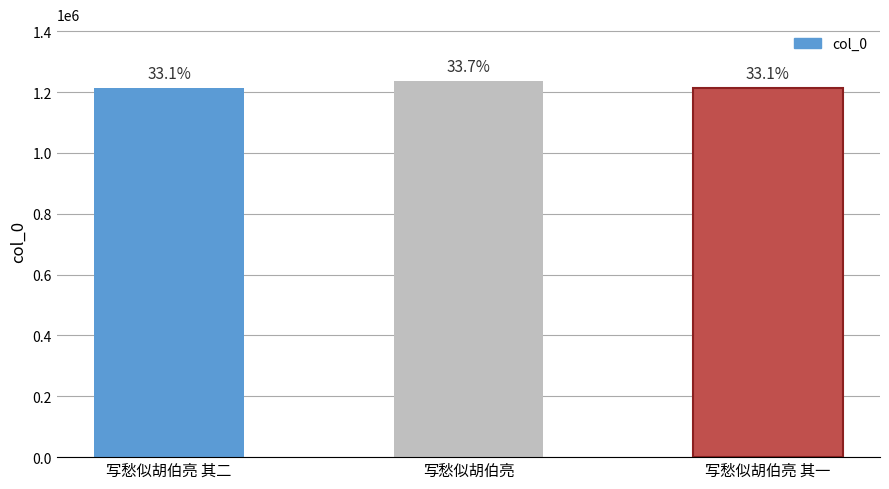

How many bars are there in total?

3